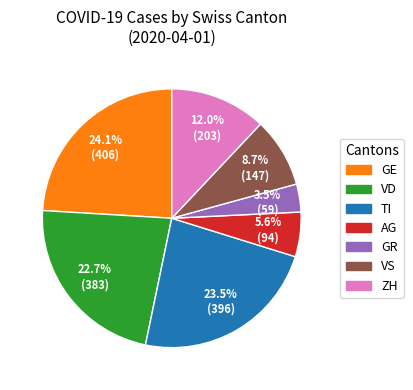

Approximately how many times larger is the value at ZH compared to GR?

3.4